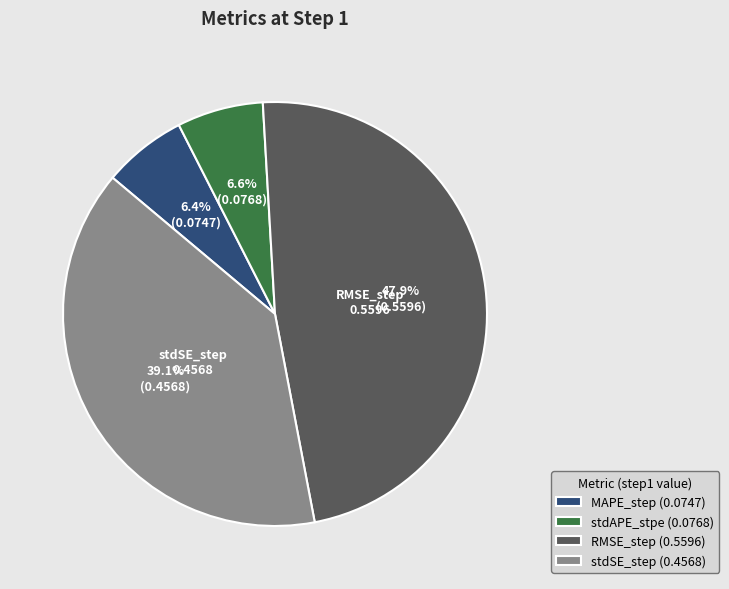

Which has a higher value, stdSE_step (0.4568) or RMSE_step (0.5596)?

RMSE_step (0.5596)